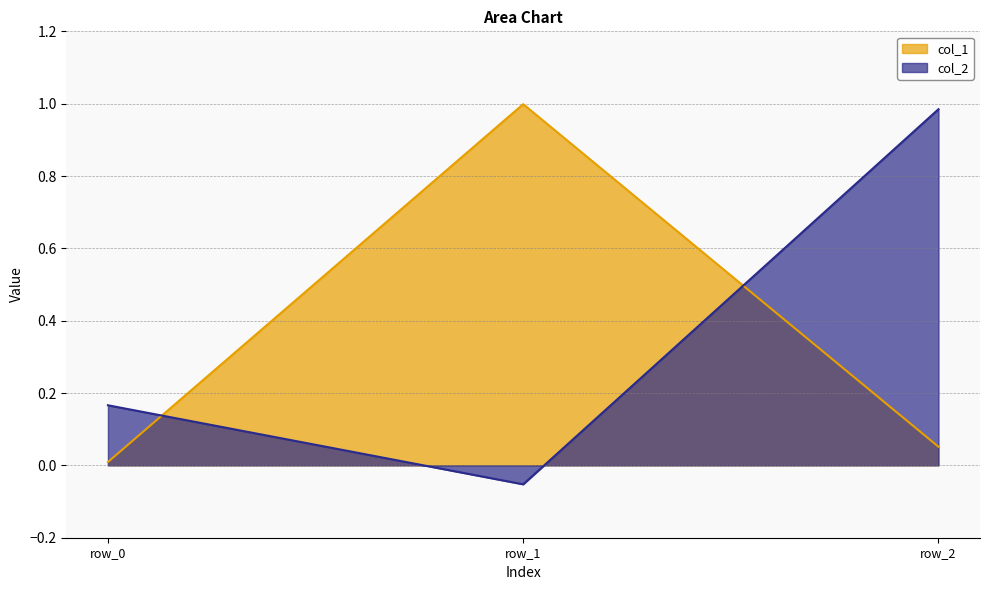

How many values in the col_2 series exceed 0?

2